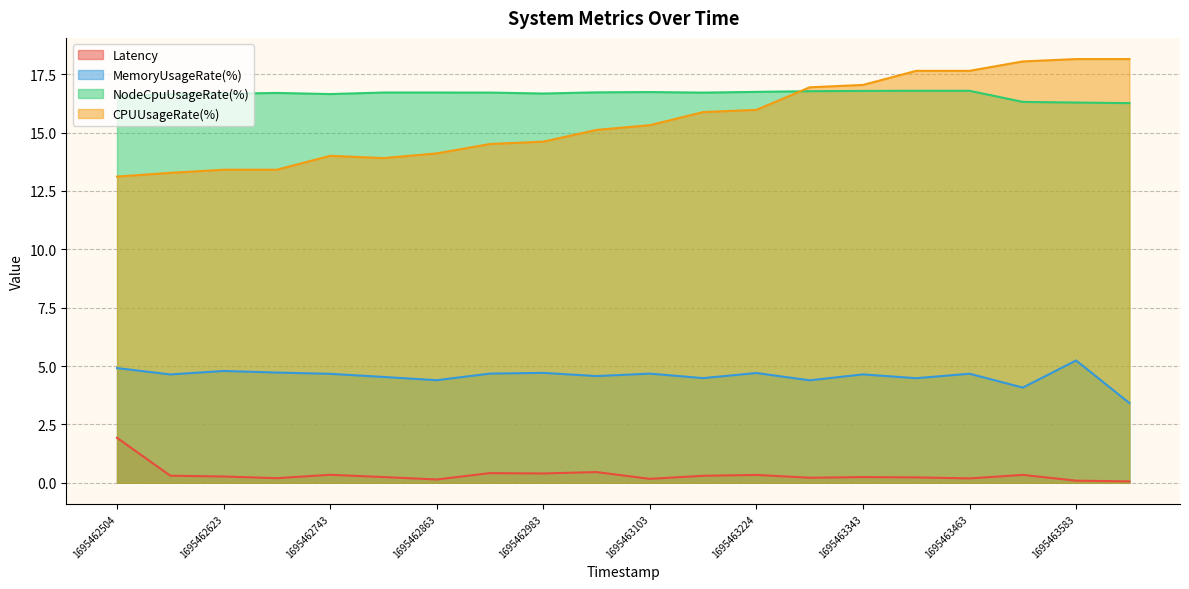

Which series has the widest spread of values?

CPUUsageRate(%)